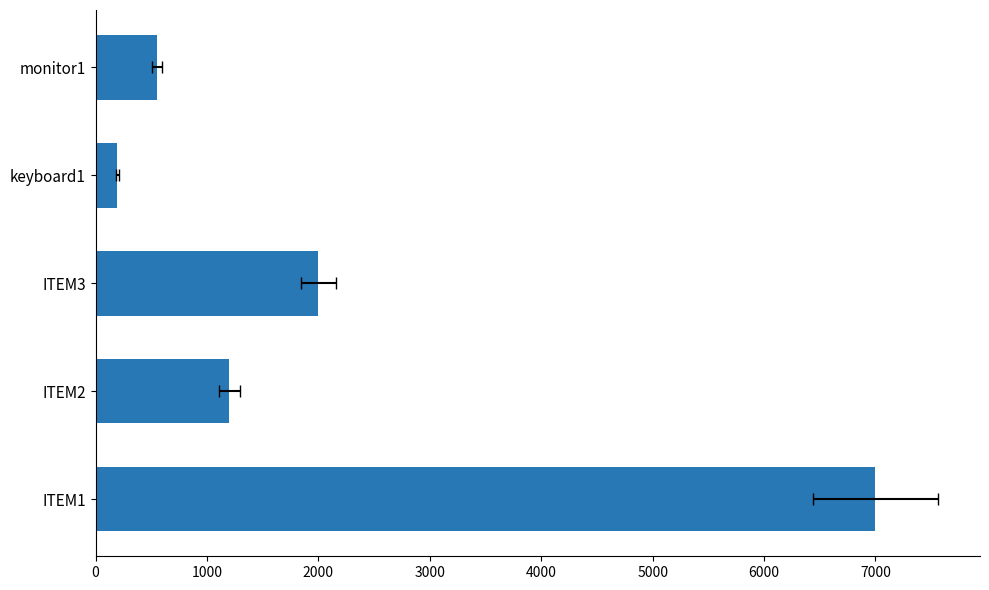

What is the smallest value displayed?

195